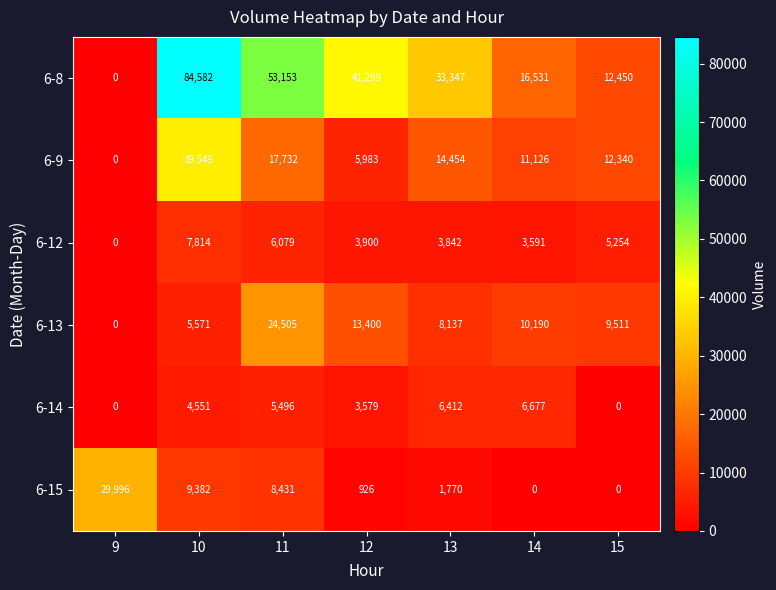

At which label does 6-9 reach its minimum?

9